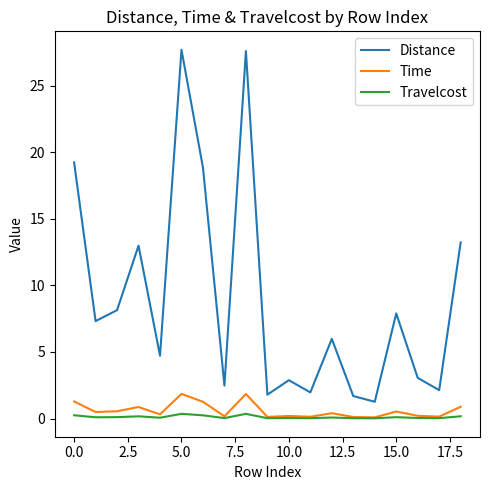

Does the chart have visible grid lines?

No